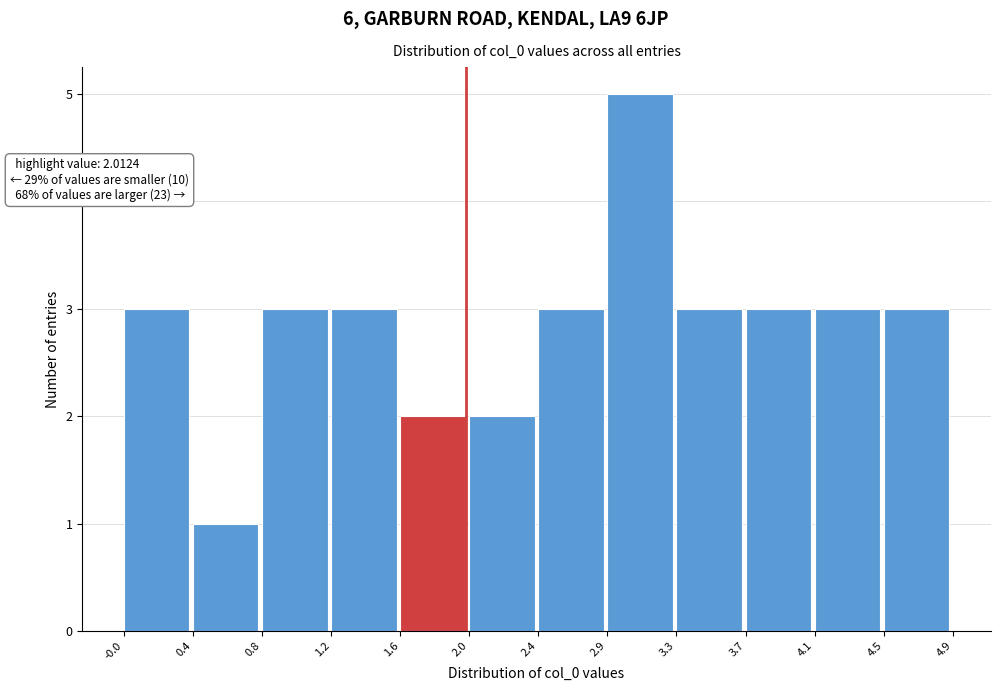

Over which range of the x-axis is the bar tallest?

2.9 to 3.3